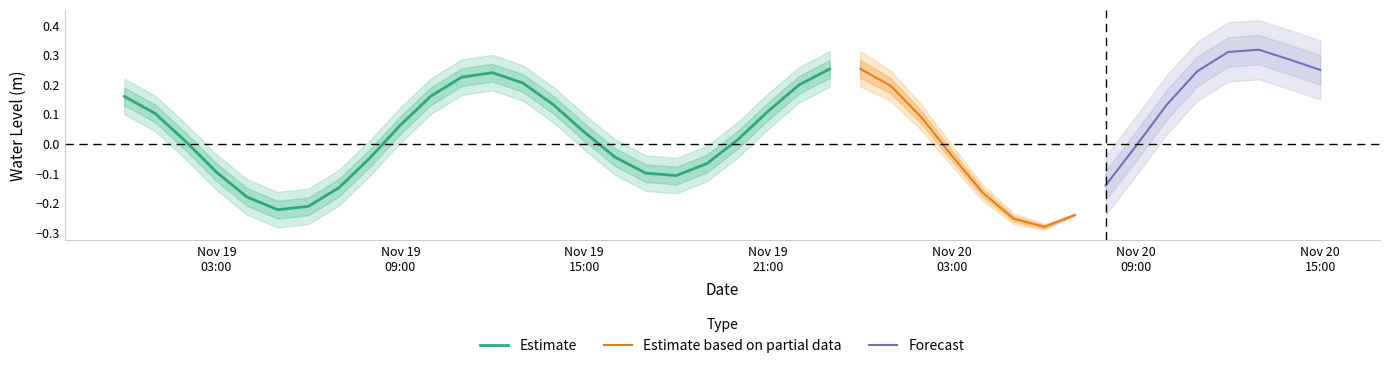

What is the label of the 2nd point from the left?

2022-11-19 01:00:00